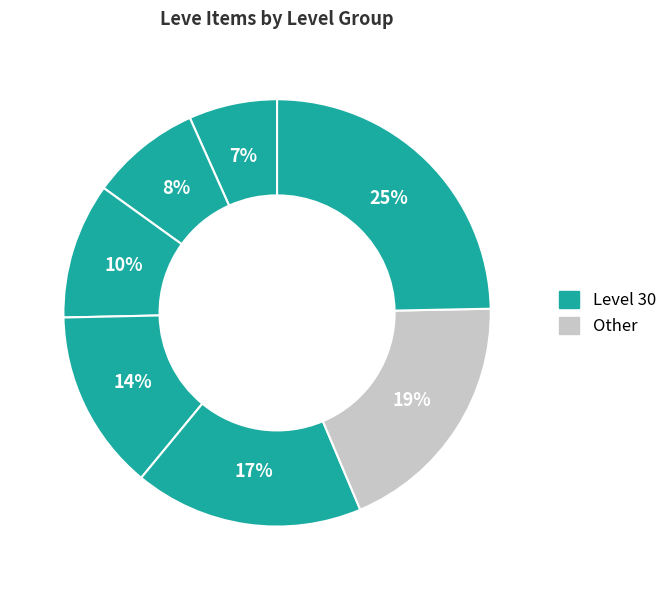

To the nearest percent, what is the average slice percentage?

14%